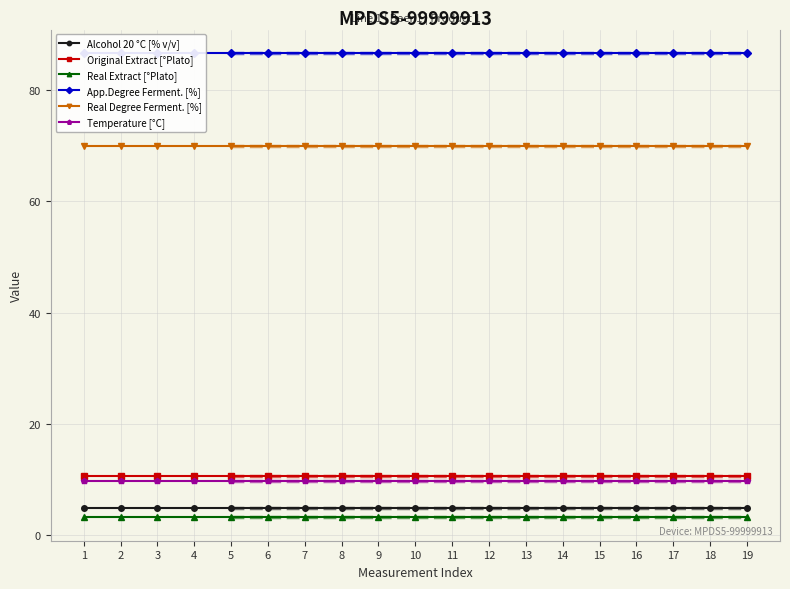

What is the total value across all series at 9?

185.4